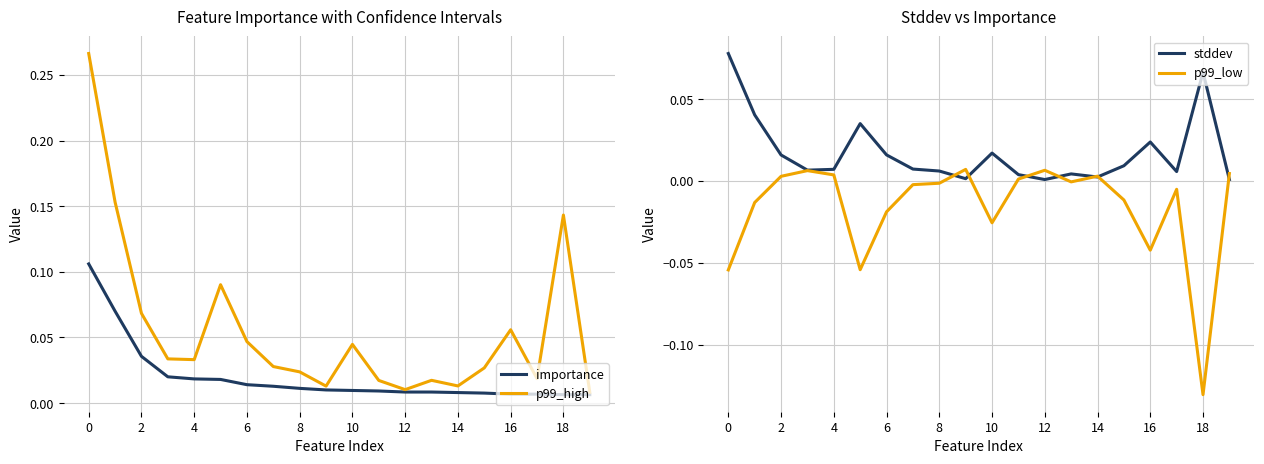

Which series has the largest range (max minus min)?

p99_high